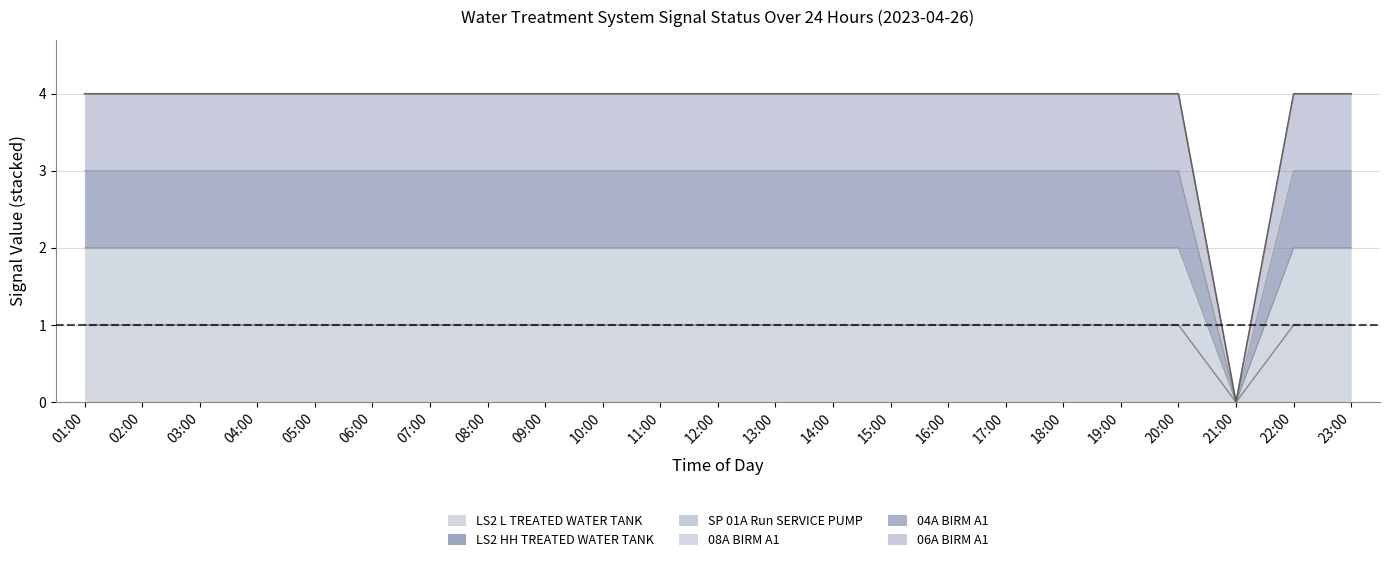

What is the label of the 2nd point from the right?

22:00